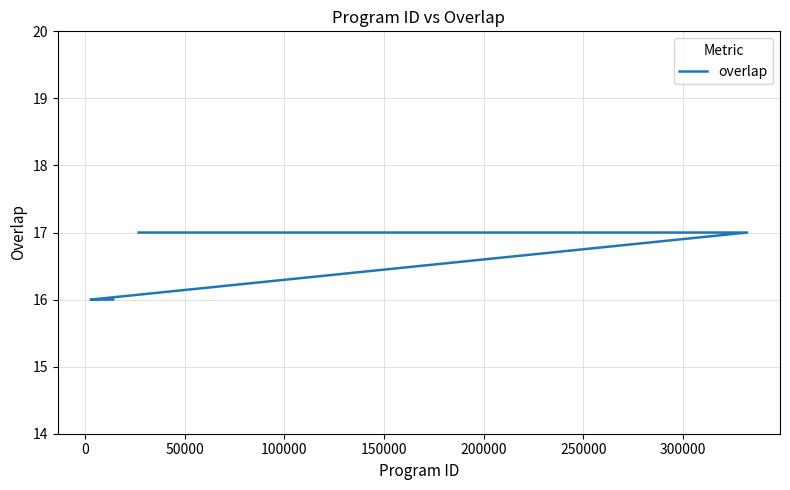

What position from the left is 50000?

3